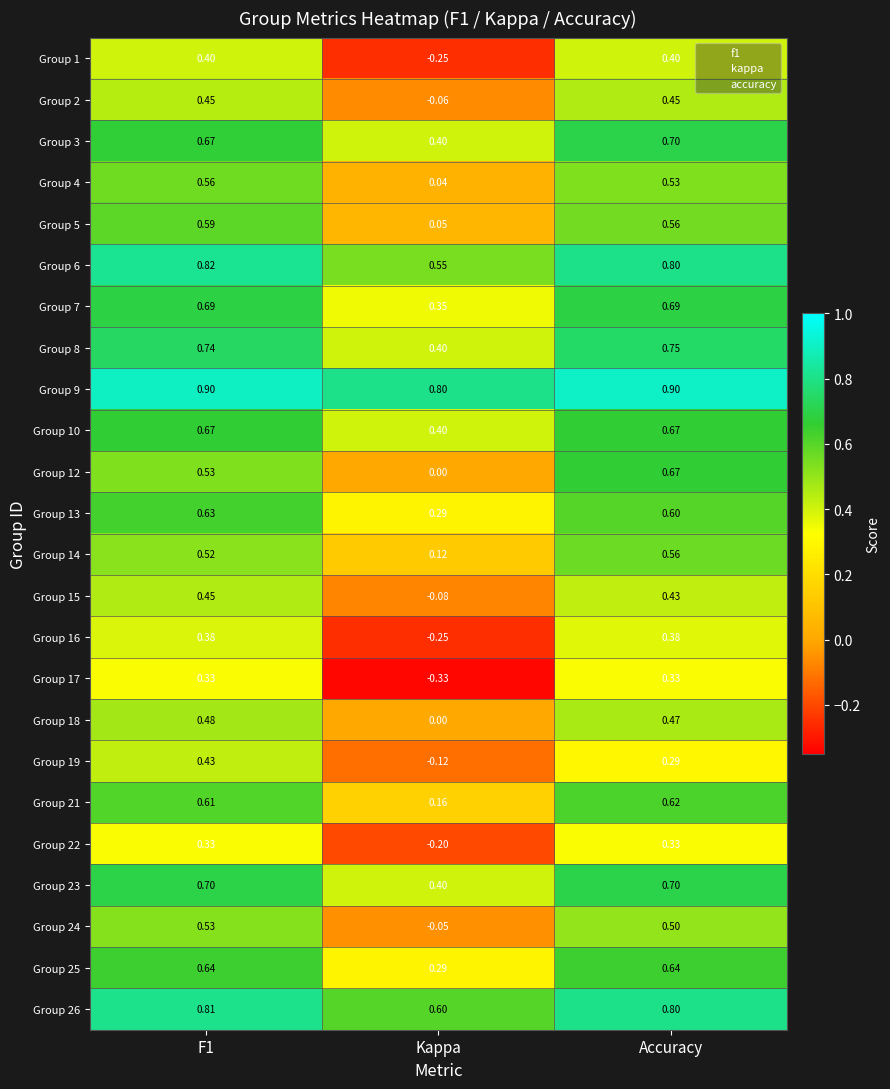

Which category has the lowest value in the Group 2 series?

Kappa